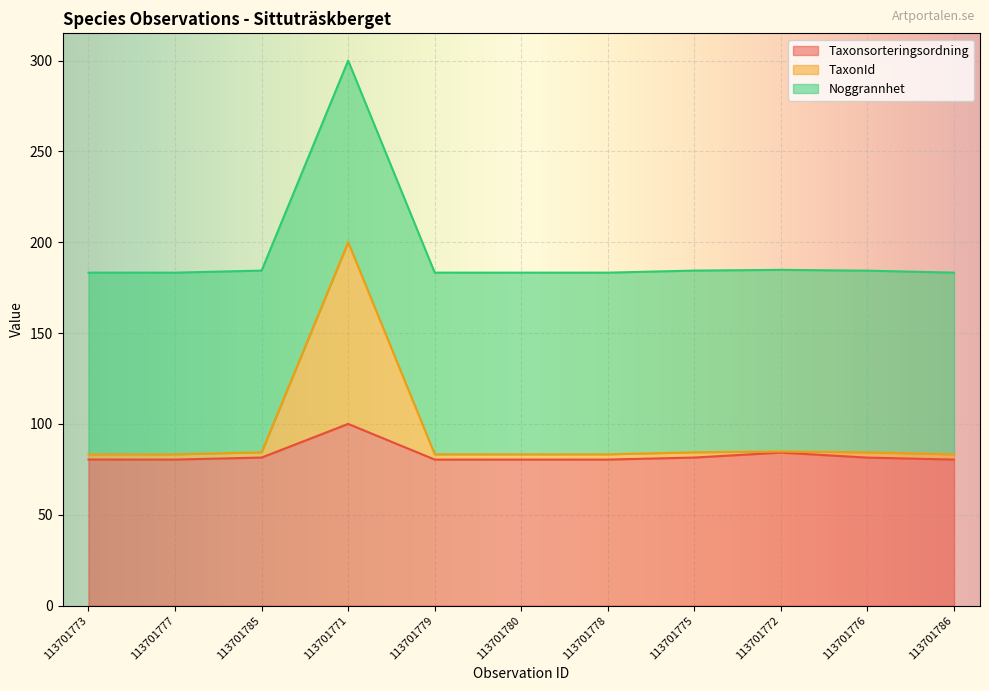

At which category is the sum across all series the highest?

113701771